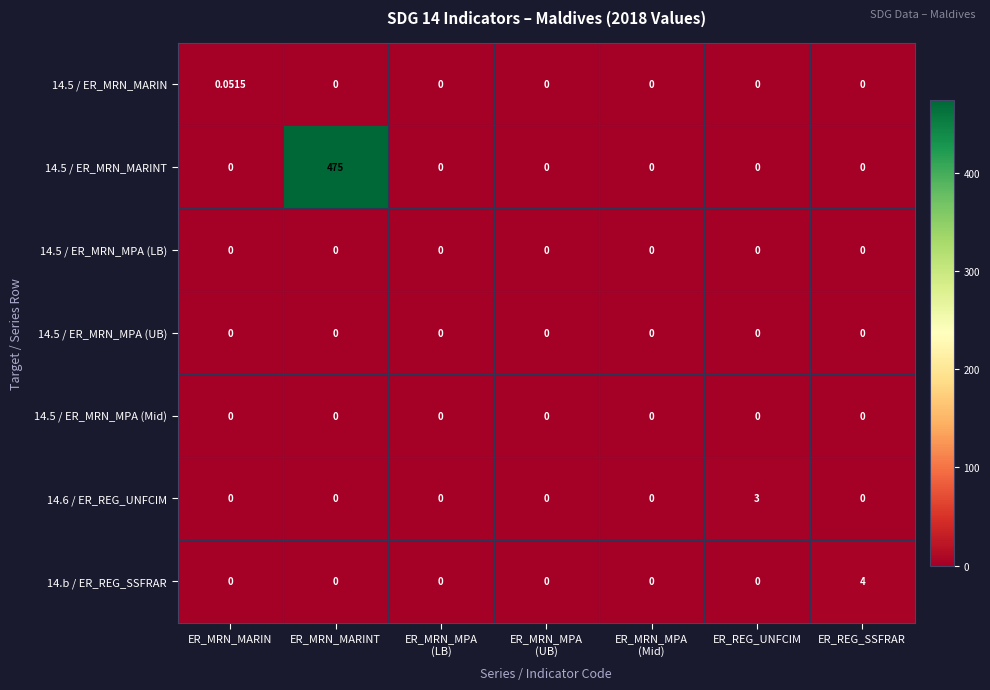

At which category is the sum across all series the highest?

ER_MRN_MARINT